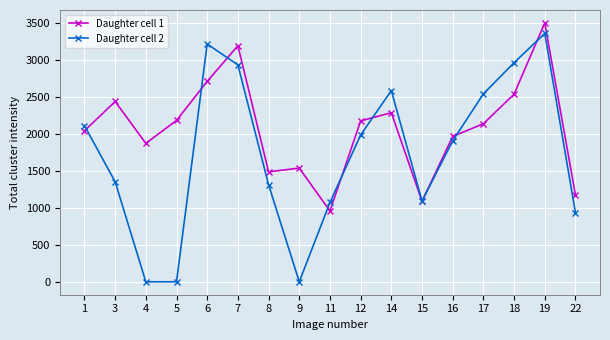

At how many categories does at least one series exceed 1926?

11